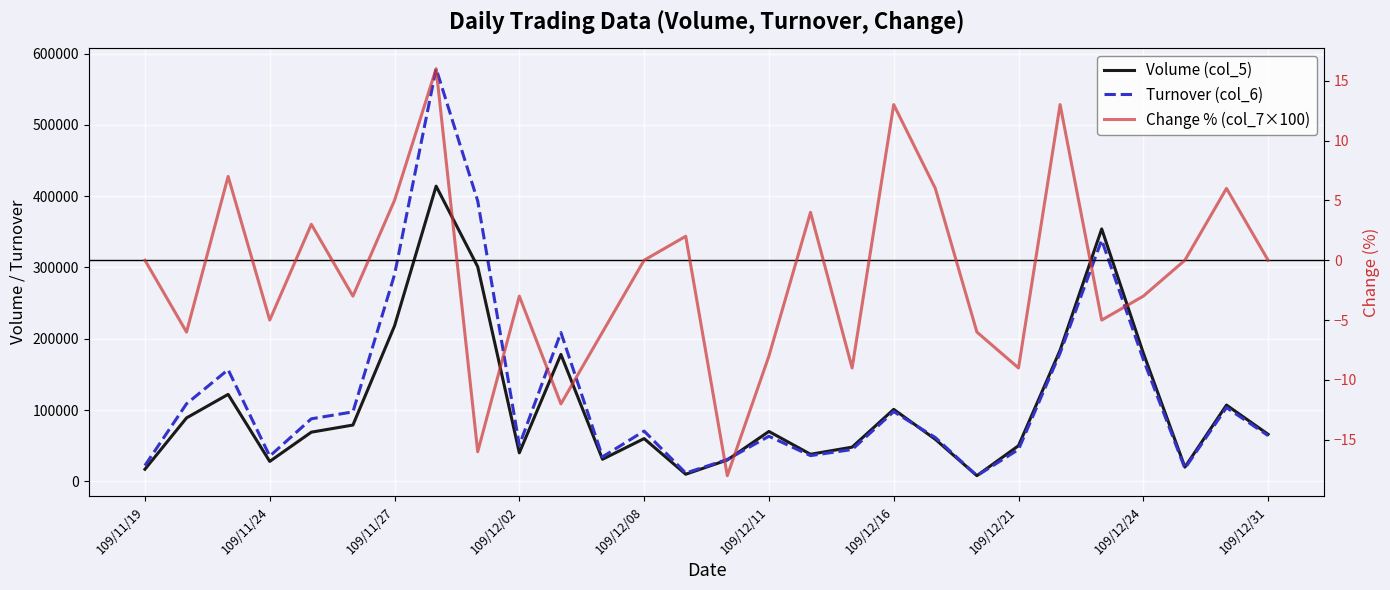

True or false: Change % (col_7×100) and Turnover (col_6) intersect in this chart.

False